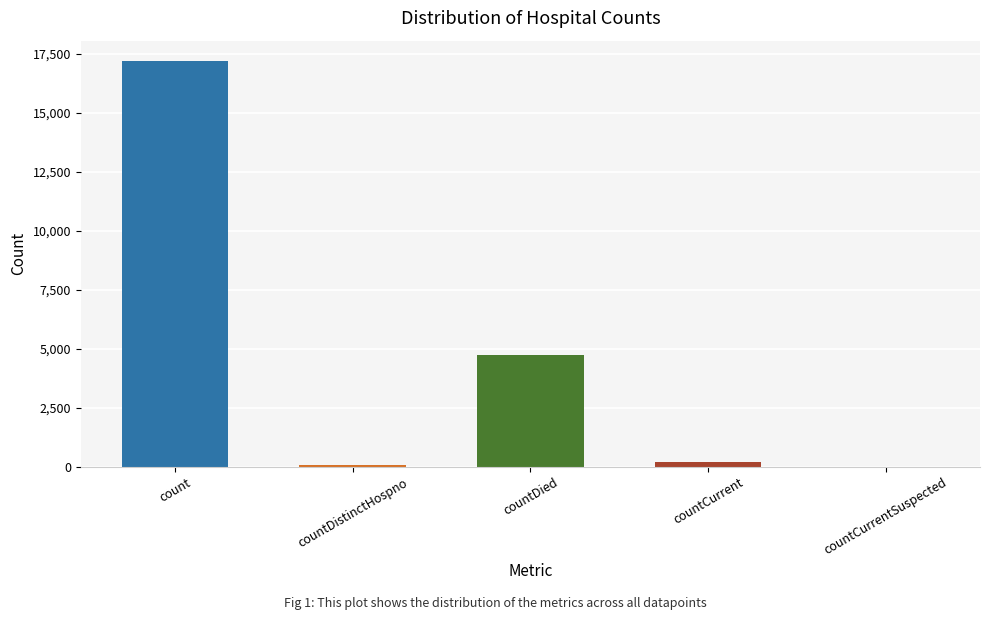

Which category has the highest value across all series?

count